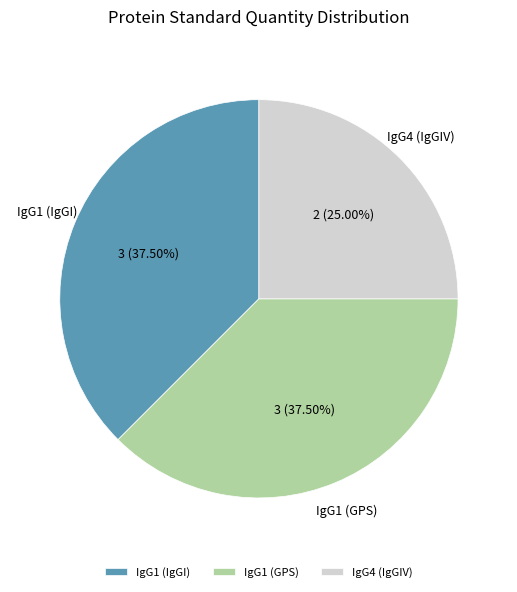

How many slices are in this pie chart?

3